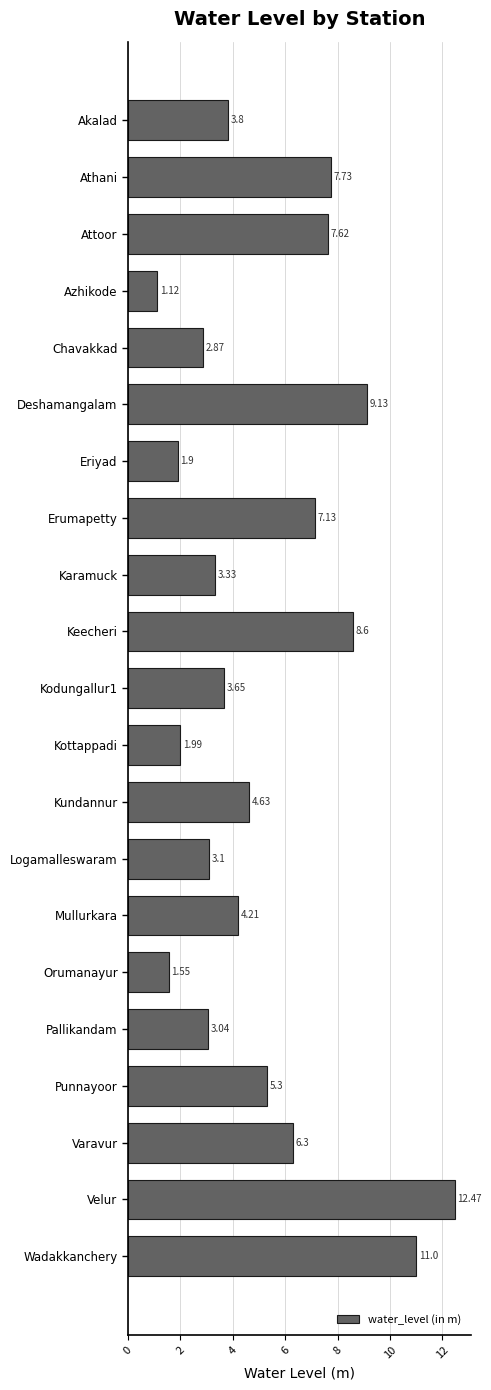

What is the average value?

5.3